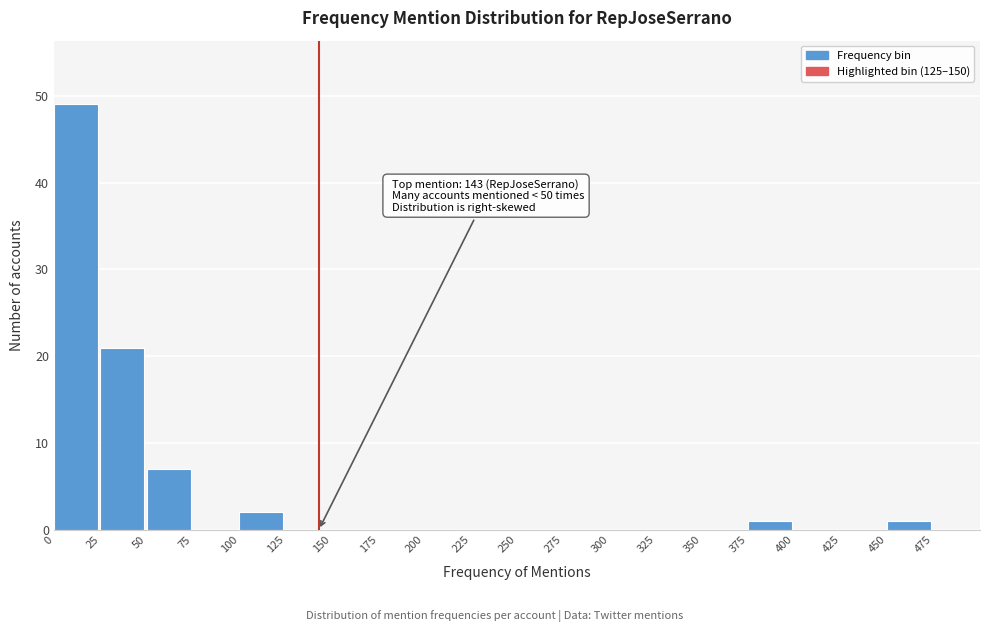

Over which range of the x-axis is the bar tallest?

0 to 25